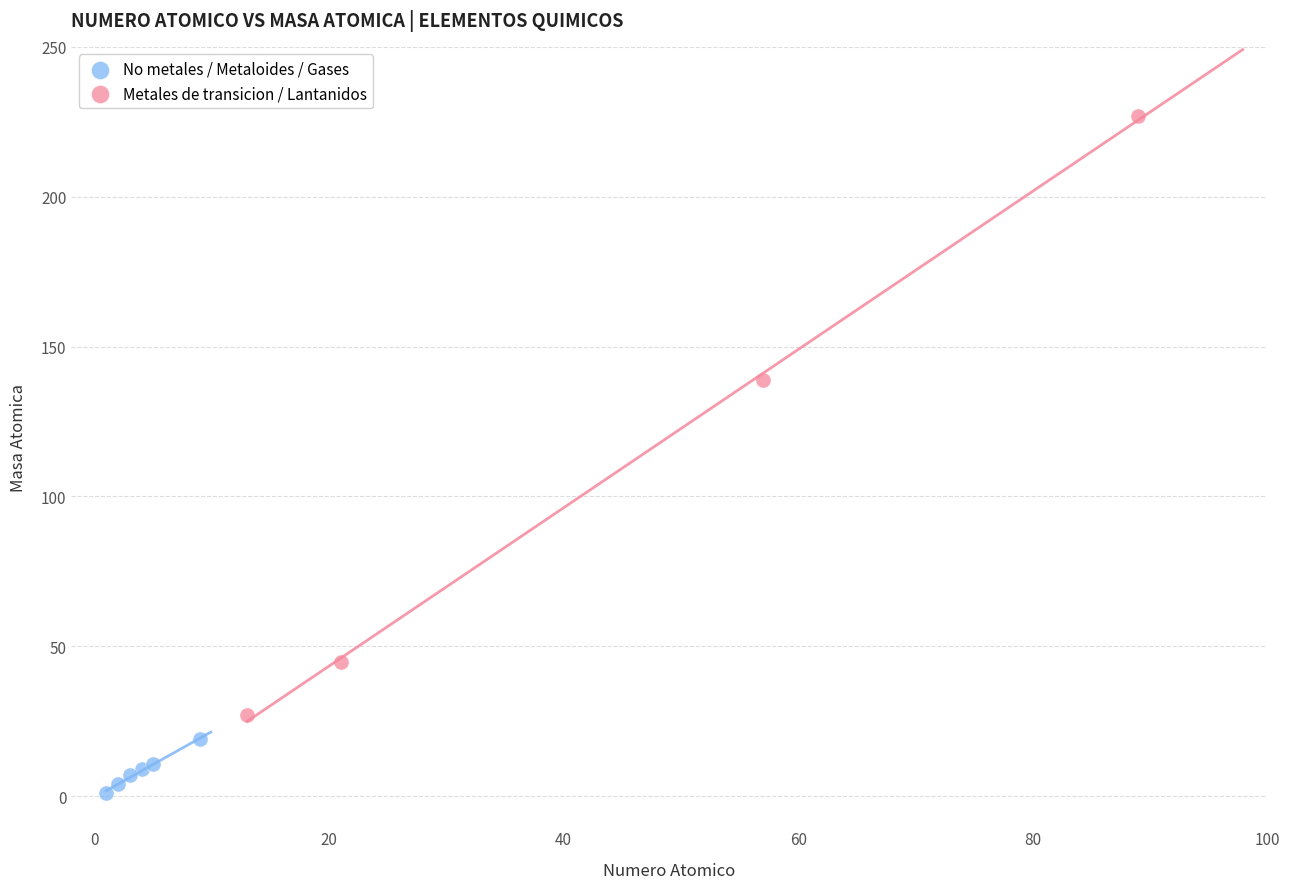

Which series has the largest Y range (max minus min)?

Metales de transicion / Lantanidos